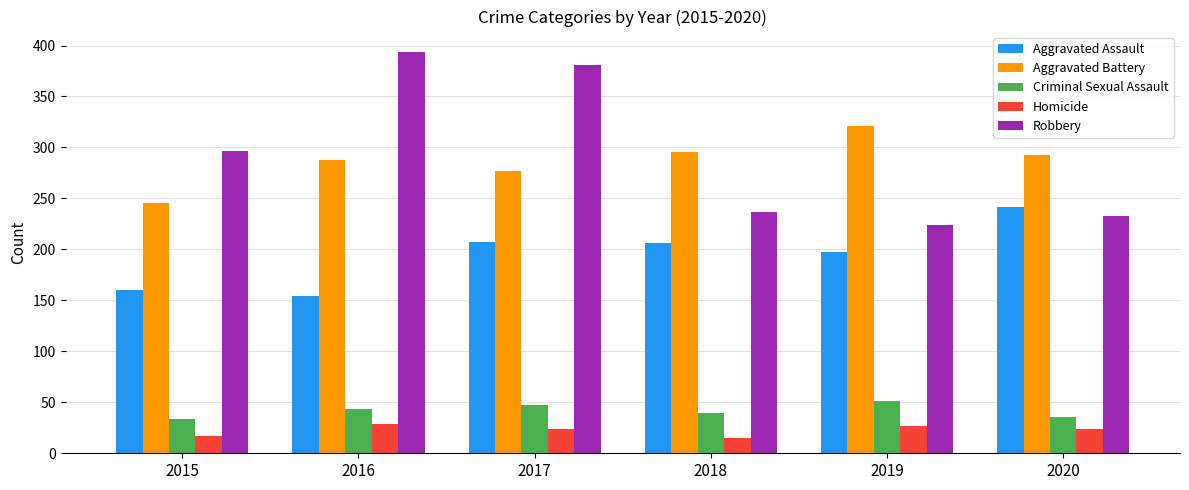

What is the value of the Aggravated Assault bar at the 2nd from the left?

154